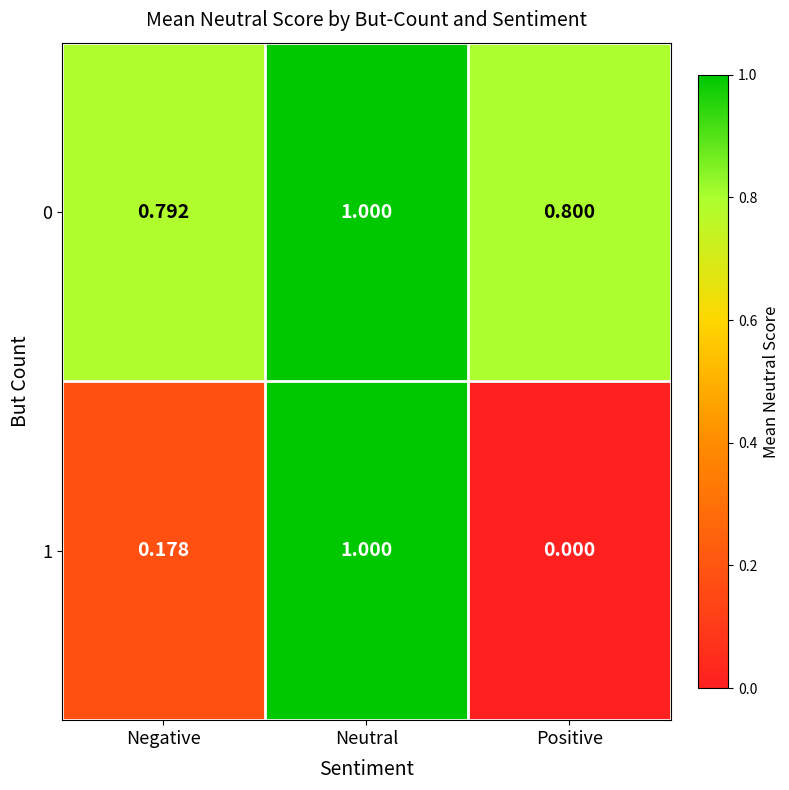

Which label corresponds to the smallest value in the chart?

Positive